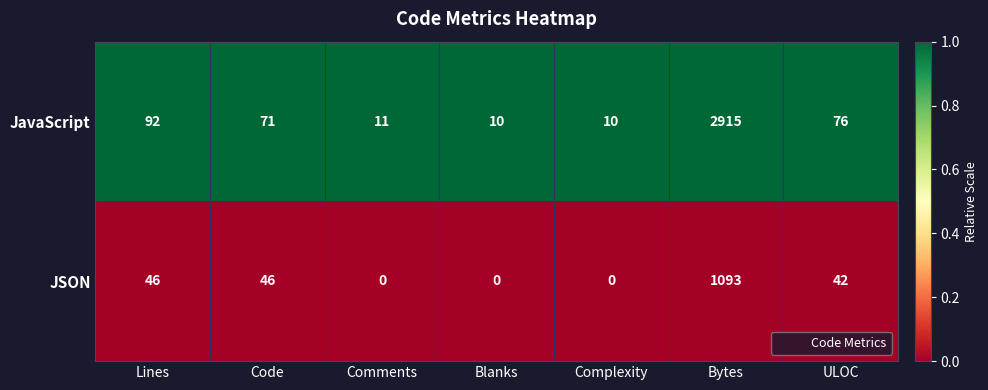

Count the number of data series in this chart.

2